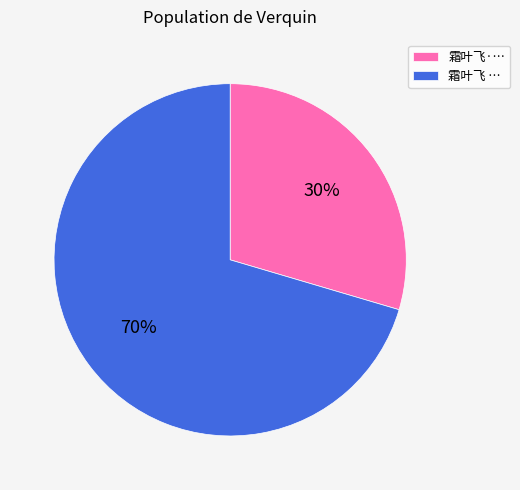

What is the smallest slice in the pie chart?

霜叶飞·…